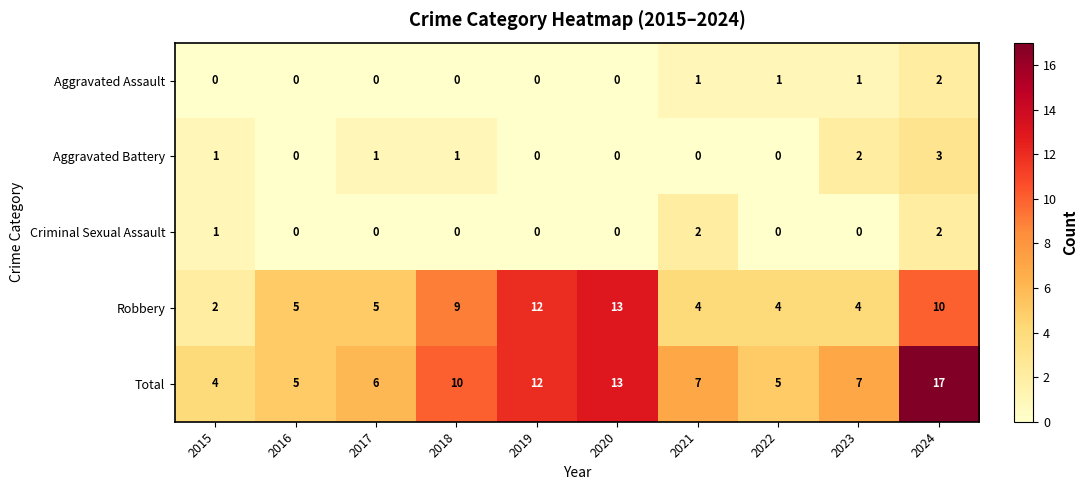

At 2023, list the series in order from smallest to largest.

Criminal Sexual Assault, Aggravated Assault, Aggravated Battery, Robbery, Total